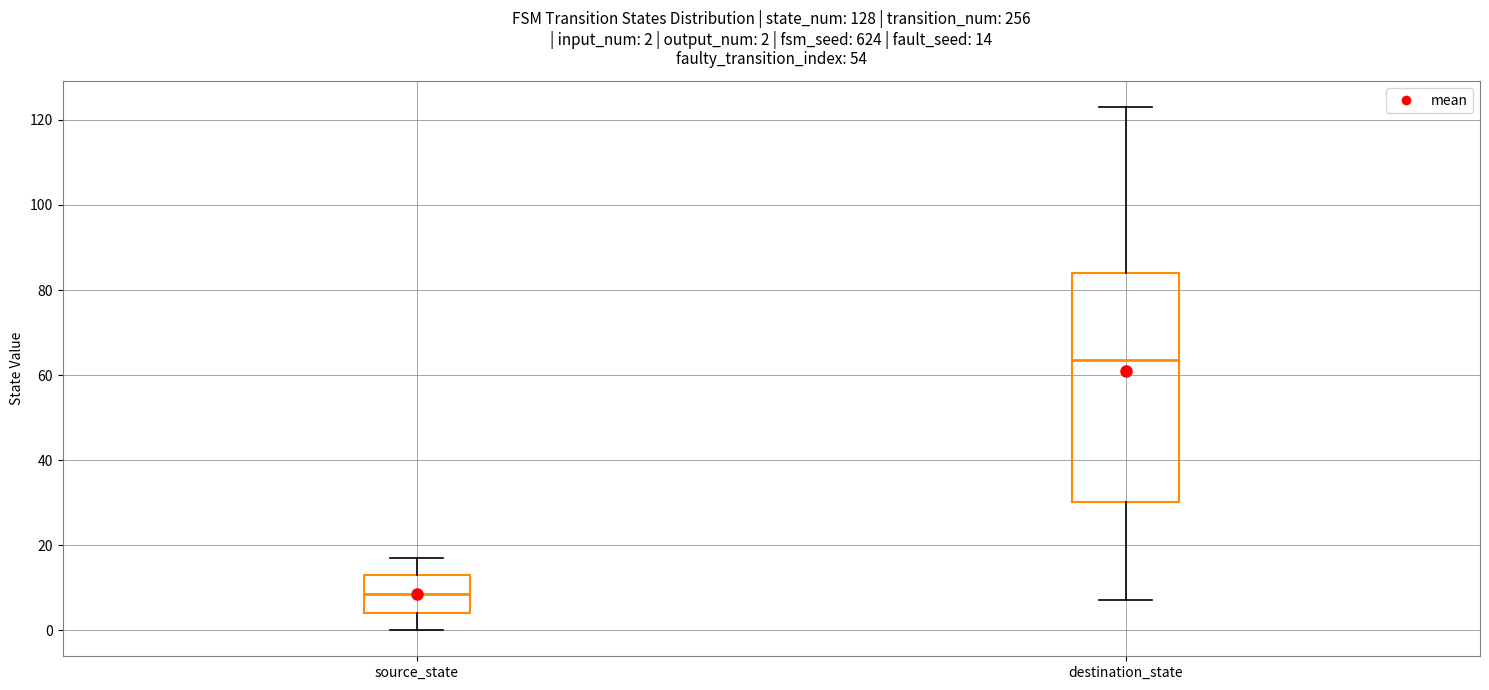

Which box's median line is the lowest?

source_state